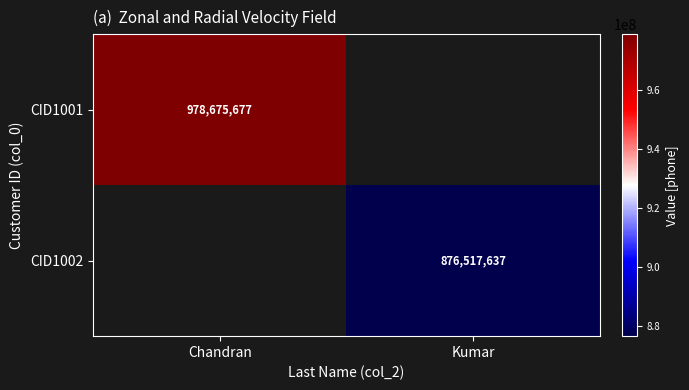

Which category has the lowest value across all series?

Kumar